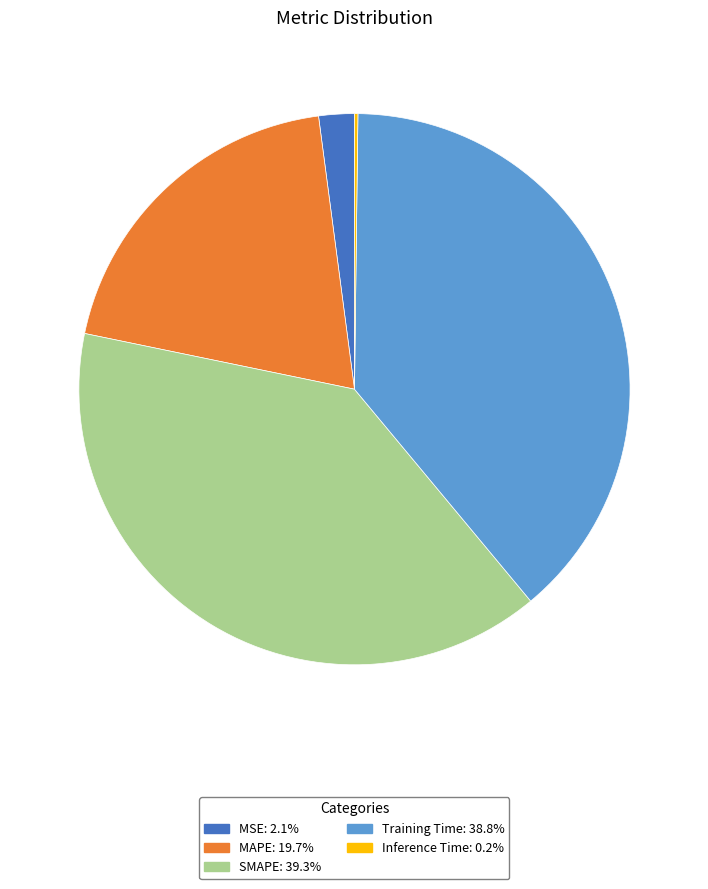

What is the largest slice in the pie chart?

SMAPE